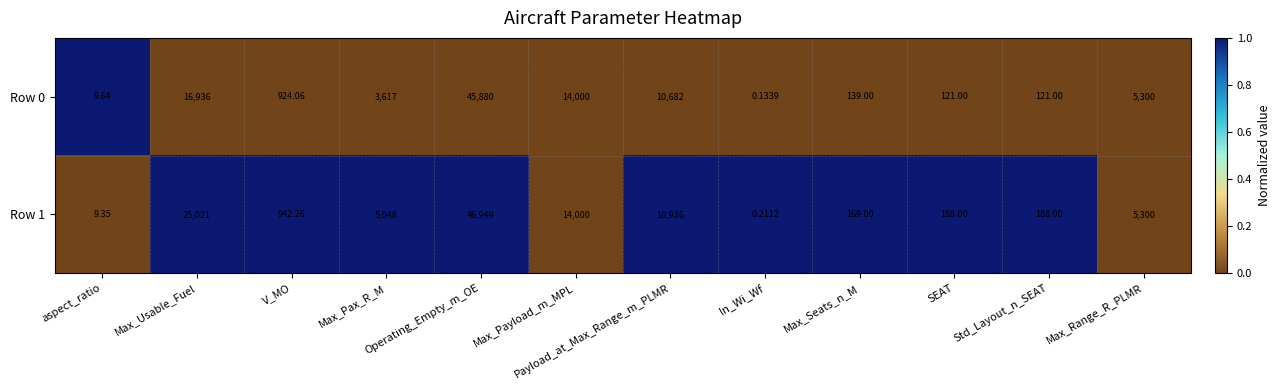

At which category is the sum across all series the highest?

Operating_Empty_m_OE